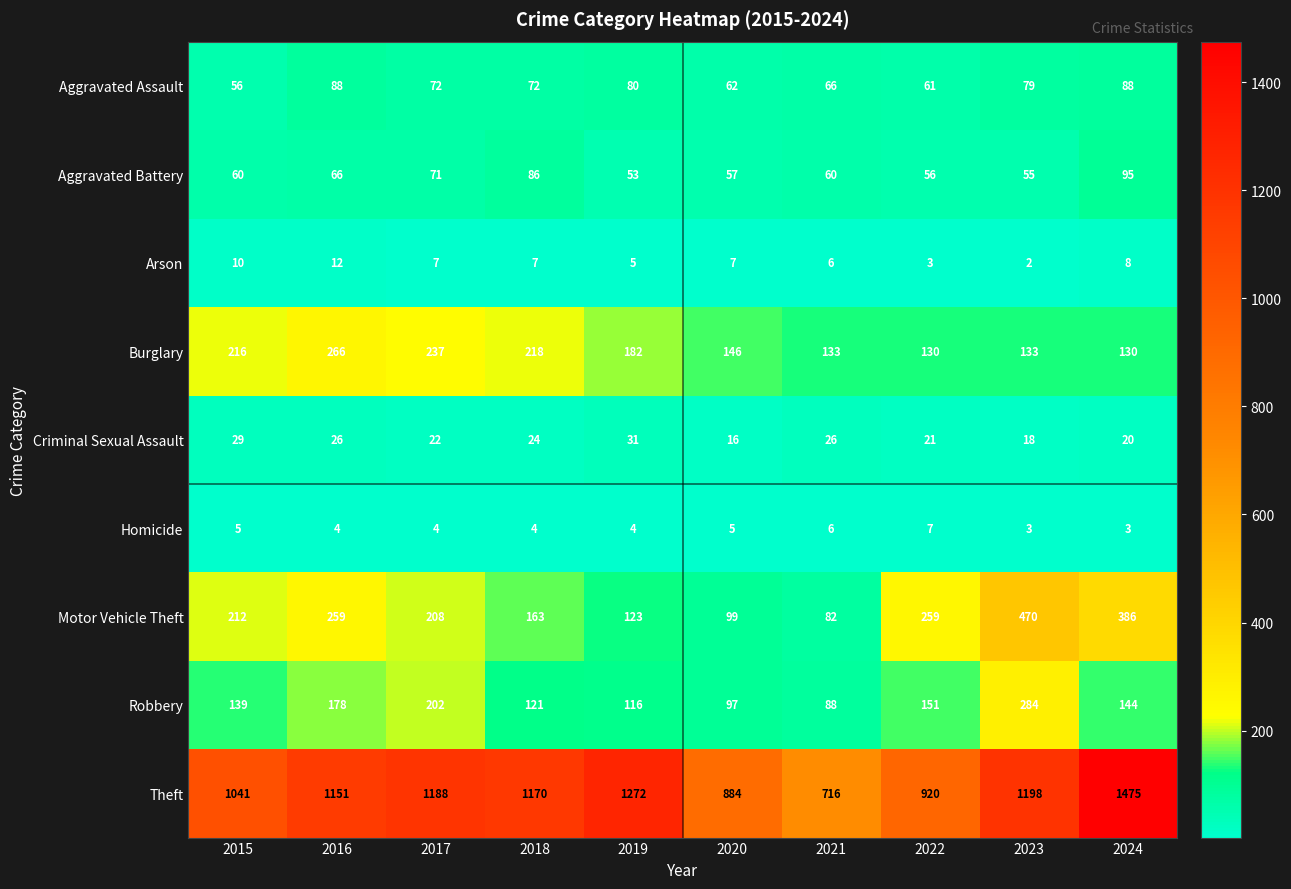

What is the approximate value of Theft at 2023?

1198